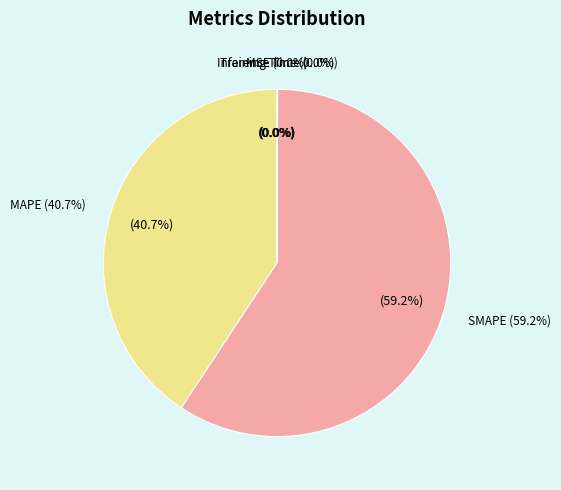

To the nearest percent, what is the average slice percentage?

20%